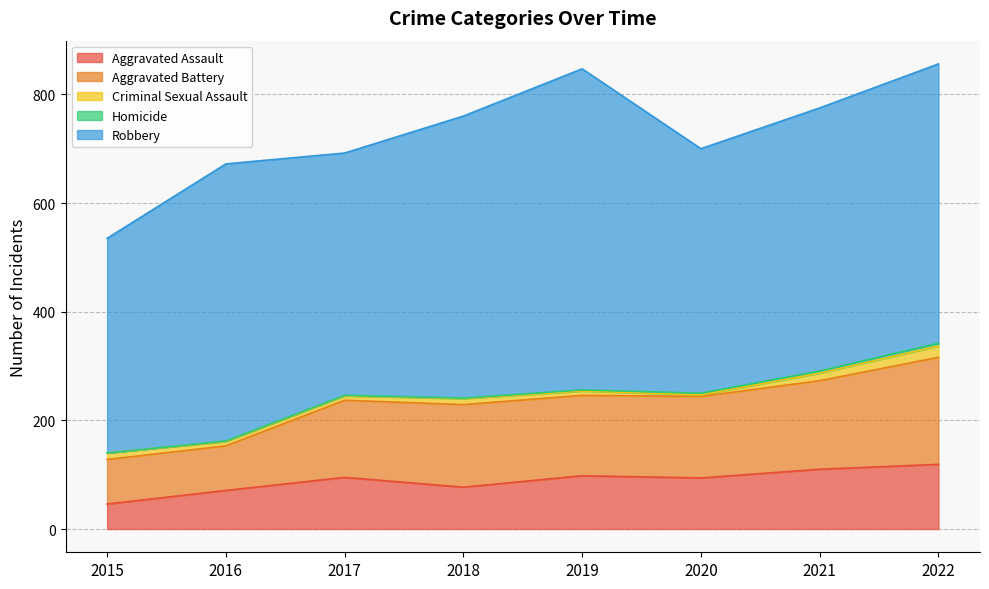

Reading right to left, what are all the values shown in this chart?

Aggravated Assault: 2022=119	2021=110	2020=94	2019=98	2018=77	2017=95	2016=71	2015=46
Aggravated Battery: 2022=197	2021=163	2020=150	2019=148	2018=152	2017=142	2016=82	2015=82
Criminal Sexual Assault: 2022=21	2021=14	2020=3	2019=8	2018=11	2017=8	2016=8	2015=12
Homicide: 2022=5	2021=4	2020=3	2019=2	2018=1	2017=1	2016=1	2015=0
Robbery: 2022=514	2021=484	2020=450	2019=591	2018=519	2017=446	2016=510	2015=395